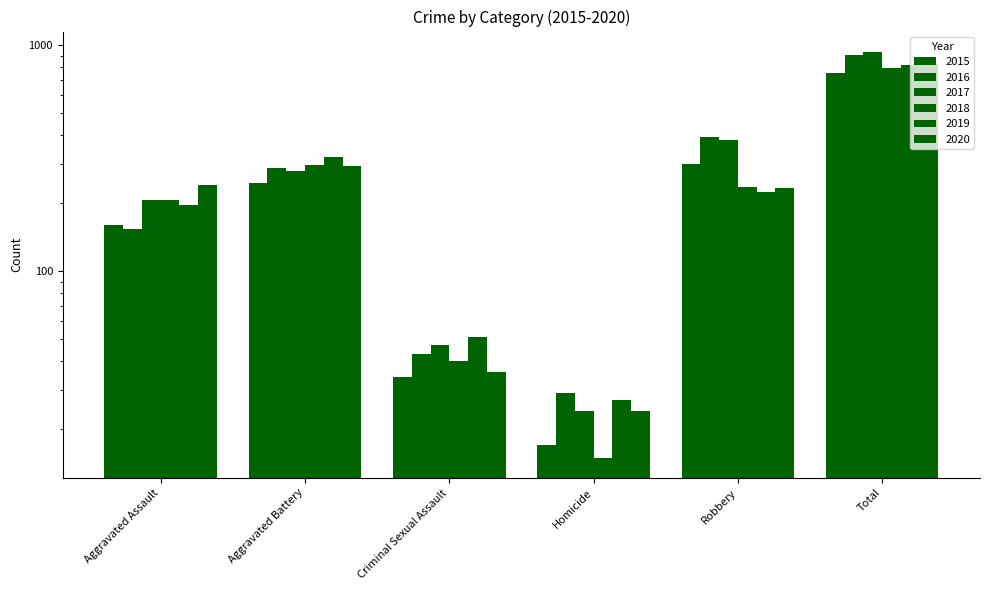

Rank the series by their maximum value, from lowest to highest.

2015, 2018, 2019, 2020, 2016, 2017